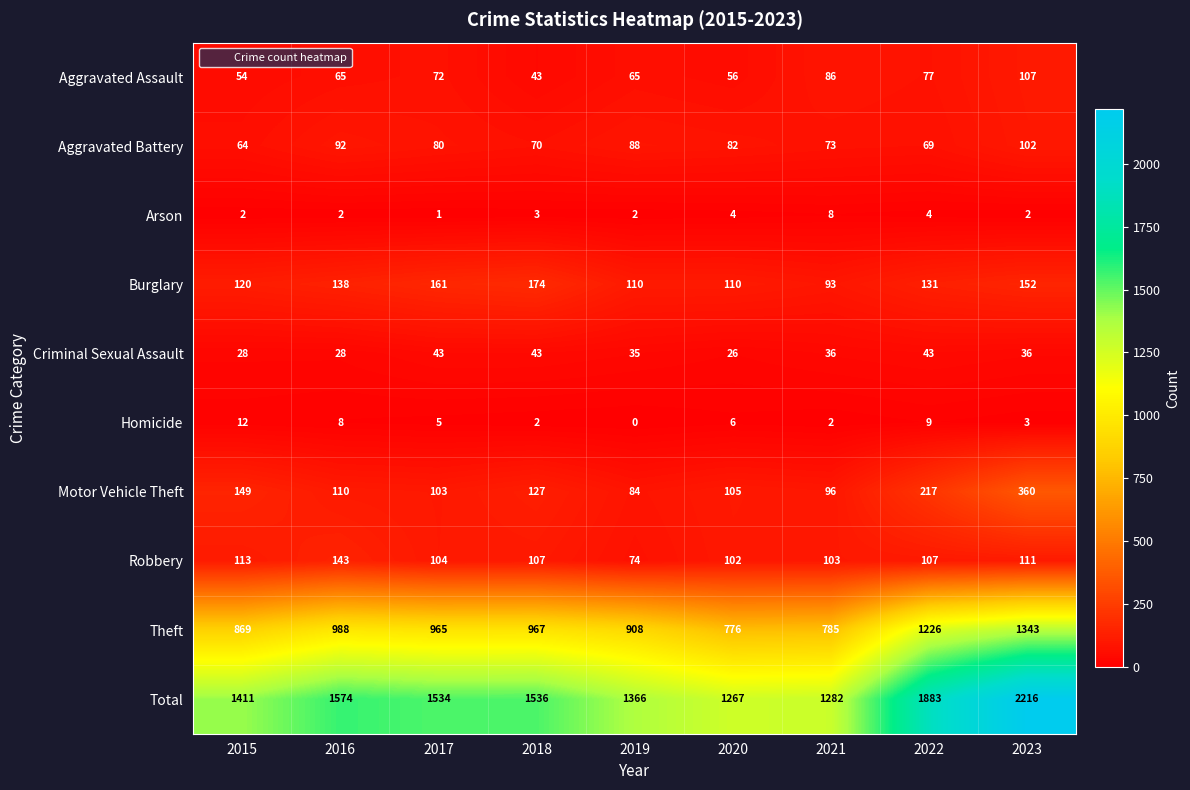

Which category has the lowest value in the Robbery series?

2019